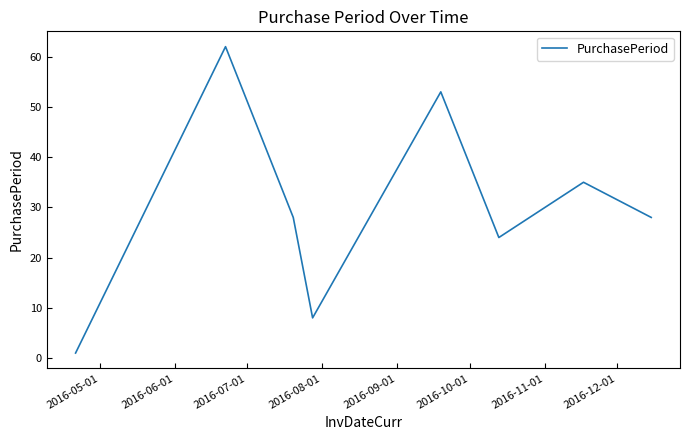

True or false: there are more than 2 points higher than both neighbors.

True